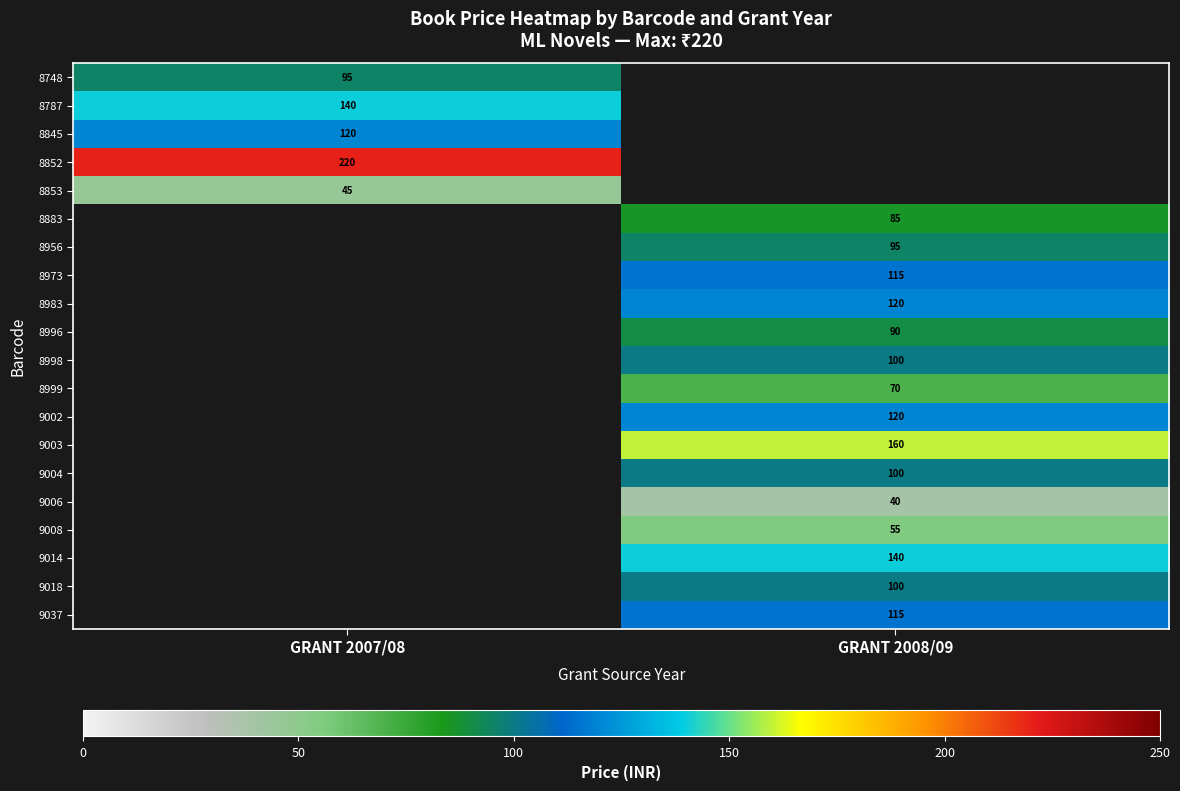

Is it true that 8983 equals 120 at GRANT 2008/09?

True